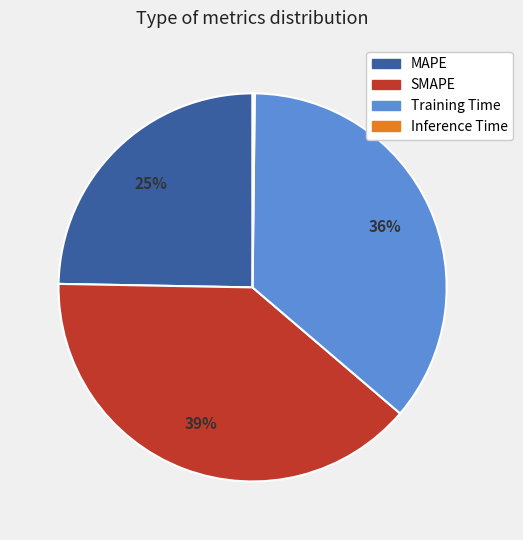

To the nearest percent, what is the average slice percentage?

25%